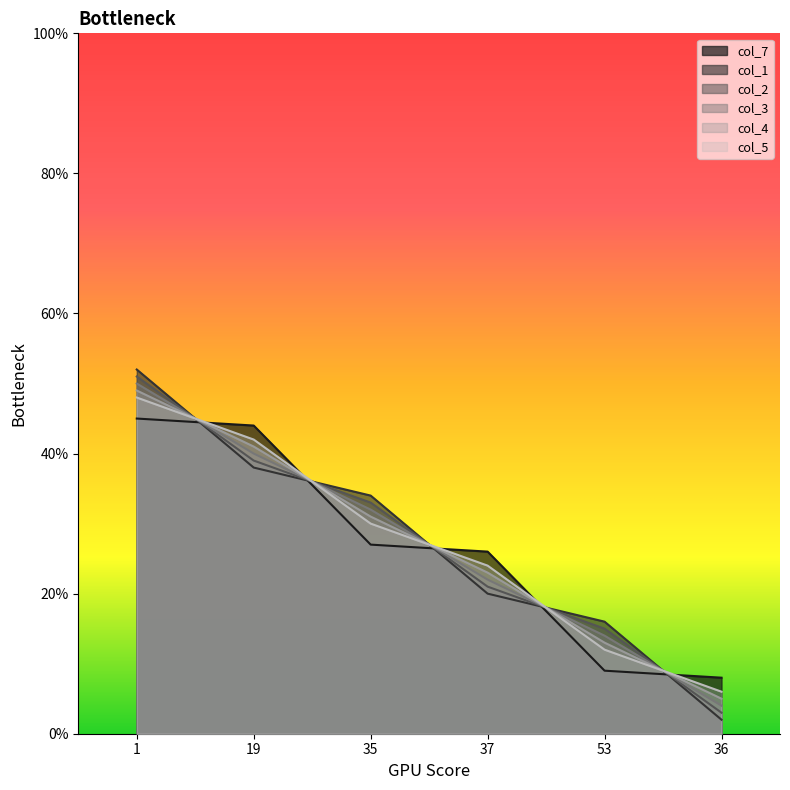

What is the maximum value shown in the chart?

52